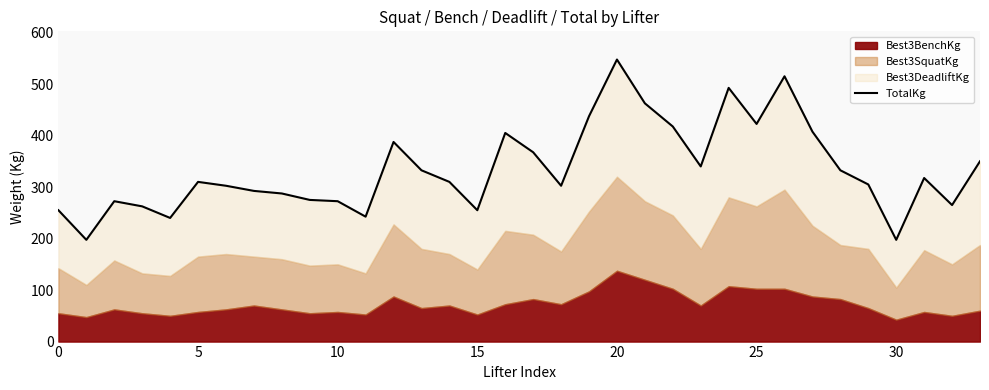

Read the value at 24.

492.5